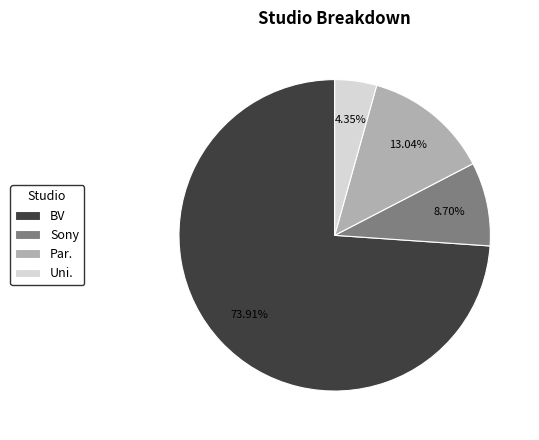

Count the number of slices in the pie.

4